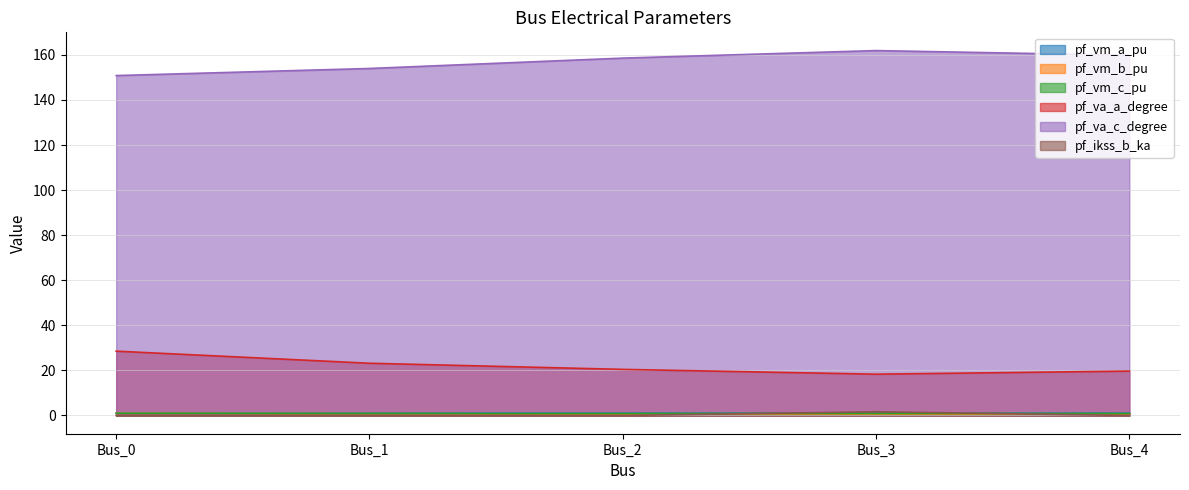

At how many categories does at least one series exceed 30?

5